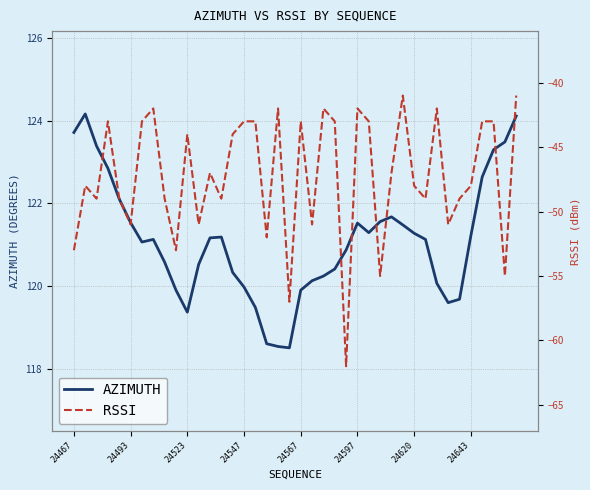

True or false: AZIMUTH and RSSI cross at least once.

False